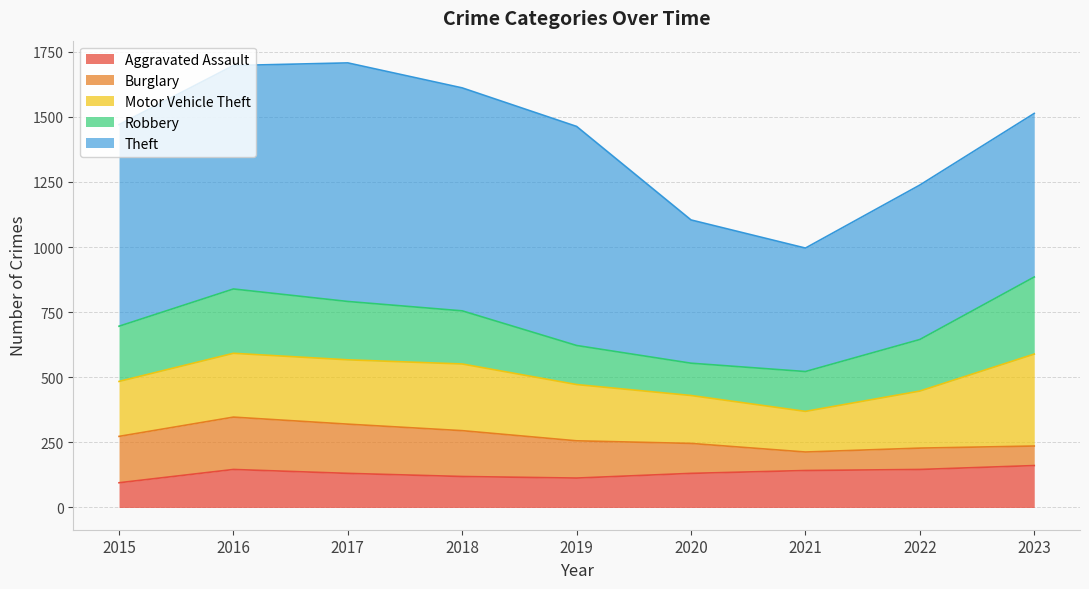

Which has a higher value, 2019 or 2020?

2020